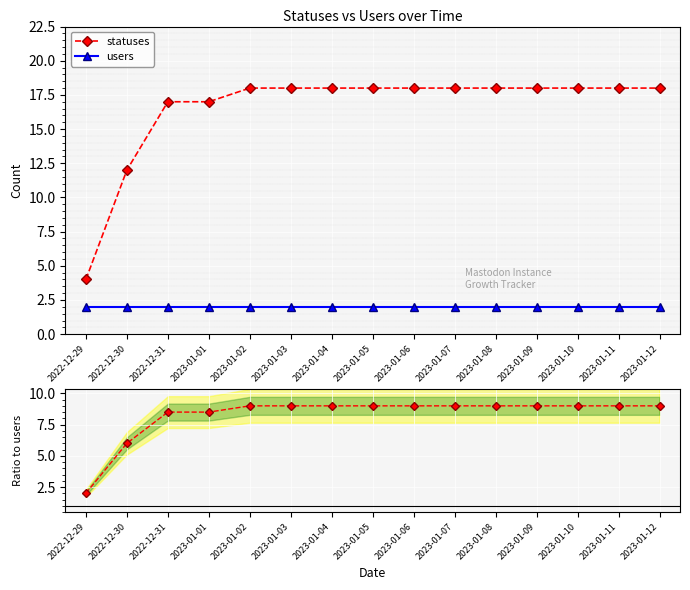

Which series has the largest range (max minus min)?

statuses